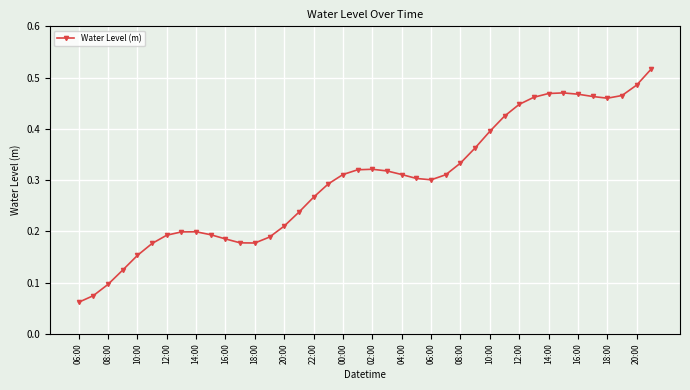

True or false: the data has more than 0 interior local peaks.

True